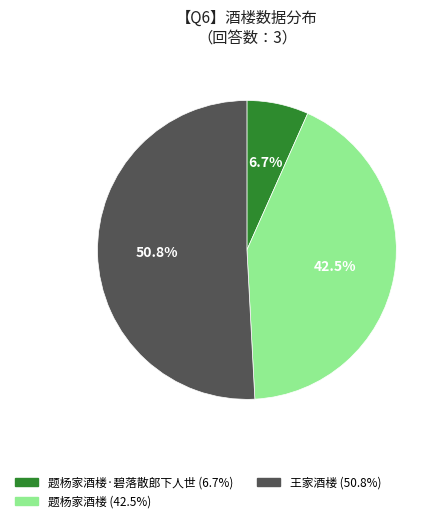

How many segments does this pie chart have?

3